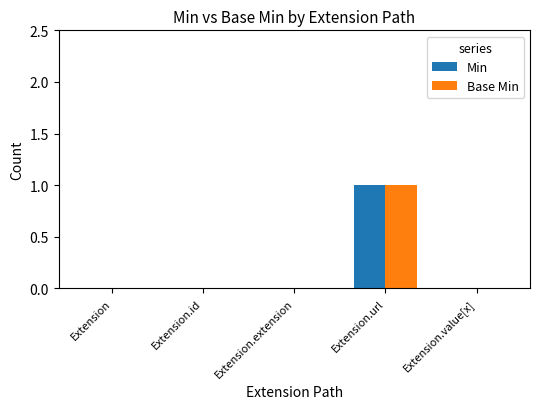

Reading left to right, transcribe all the data shown in this chart.

Min: Extension=0	Extension.id=0	Extension.extension=0	Extension.url=1	Extension.value[x]=0
Base Min: Extension=0	Extension.id=0	Extension.extension=0	Extension.url=1	Extension.value[x]=0